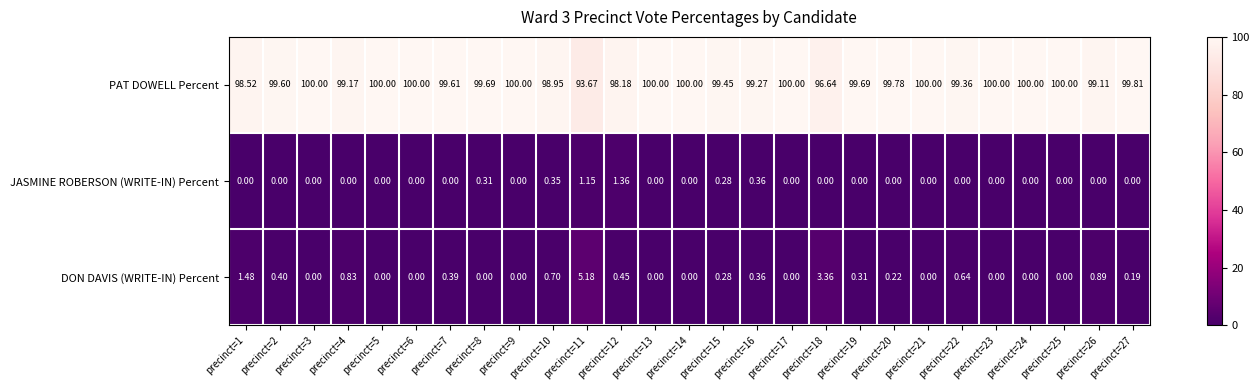

Rank the series at precinct=20 from highest to lowest value.

PAT DOWELL Percent, DON DAVIS (WRITE-IN) Percent, JASMINE ROBERSON (WRITE-IN) Percent